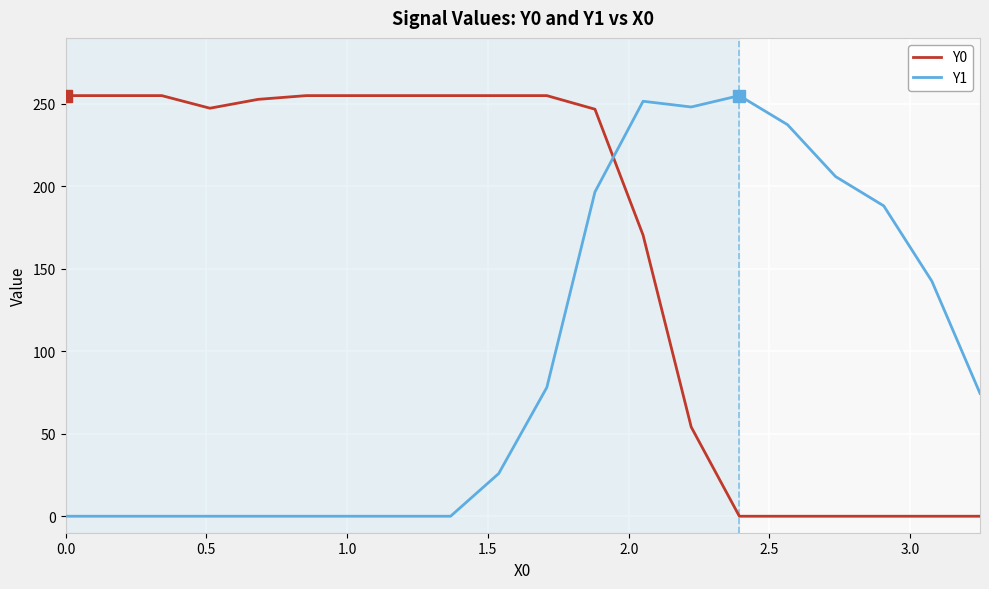

What is the average value of the Y0 series?

163.3